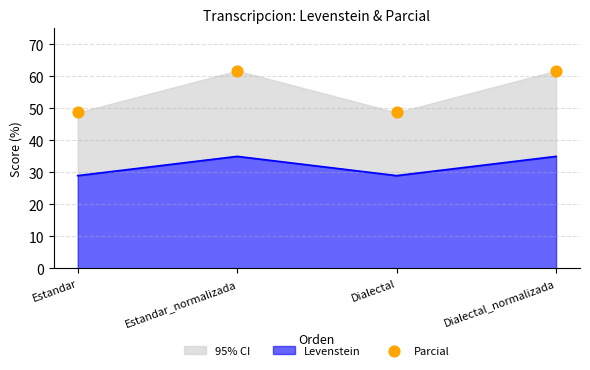

Between Dialectal and Dialectal_normalizada, which is larger?

Dialectal_normalizada